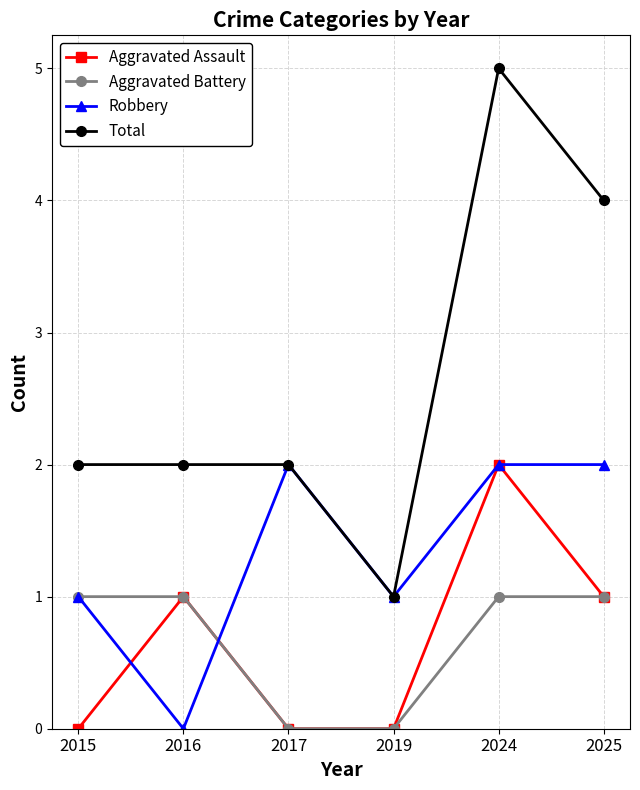

What is the total value across all series at 2019?

2